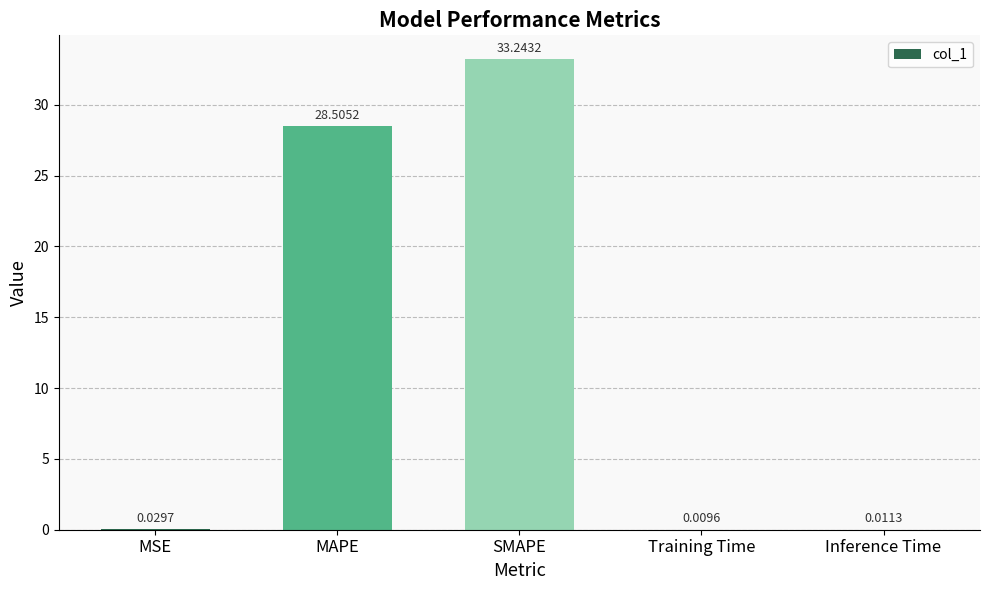

Count the number of categories in the chart.

5